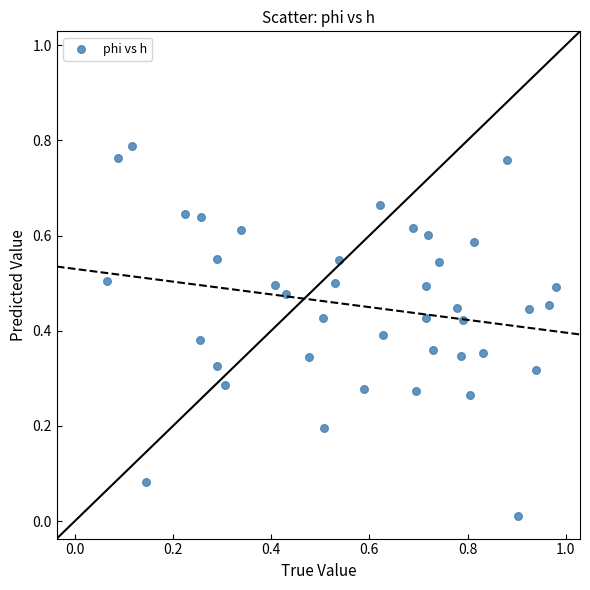

What is the range of X values (max minus min)?

0.9